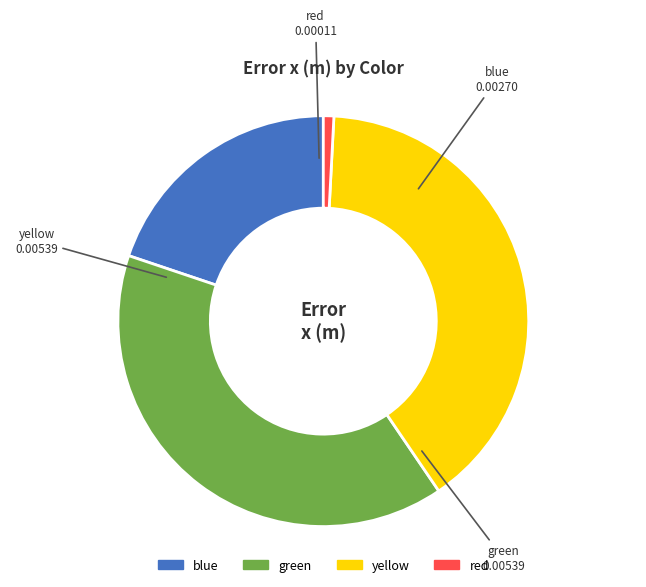

Does any single category account for the majority?

No